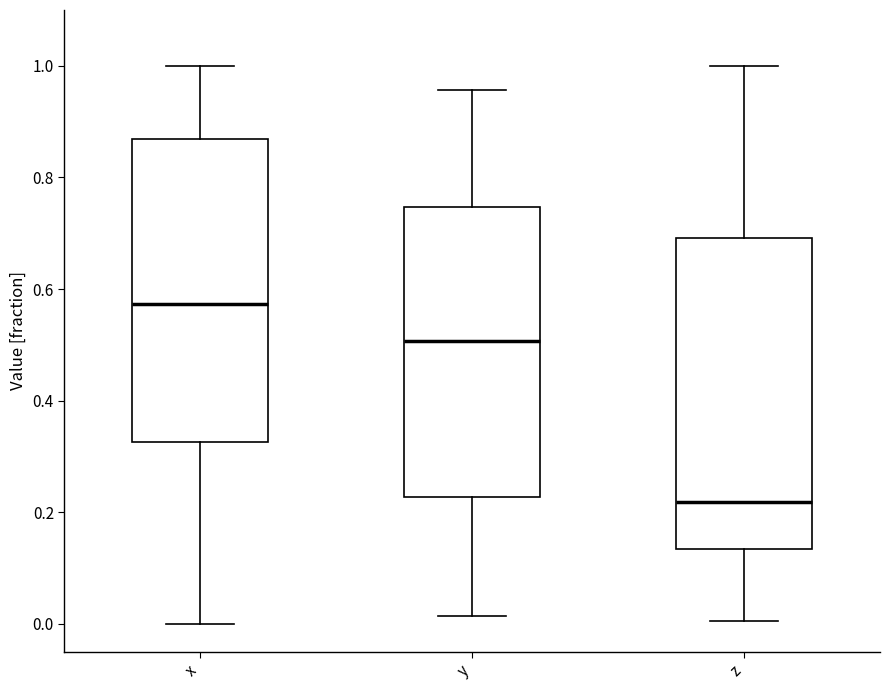

Where does the median line of the box for y sit on the y-axis? The values are not printed on the chart, so give them approximately, as read against the axis.

0.50